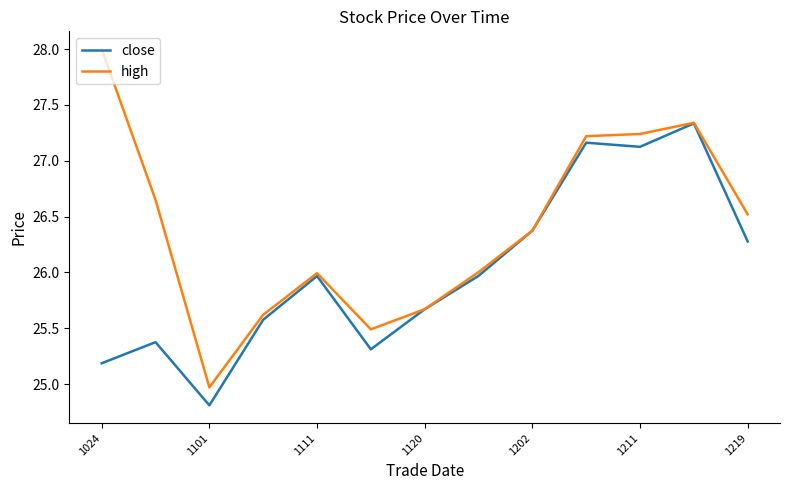

Rank the series by their maximum value, from lowest to highest.

close, high